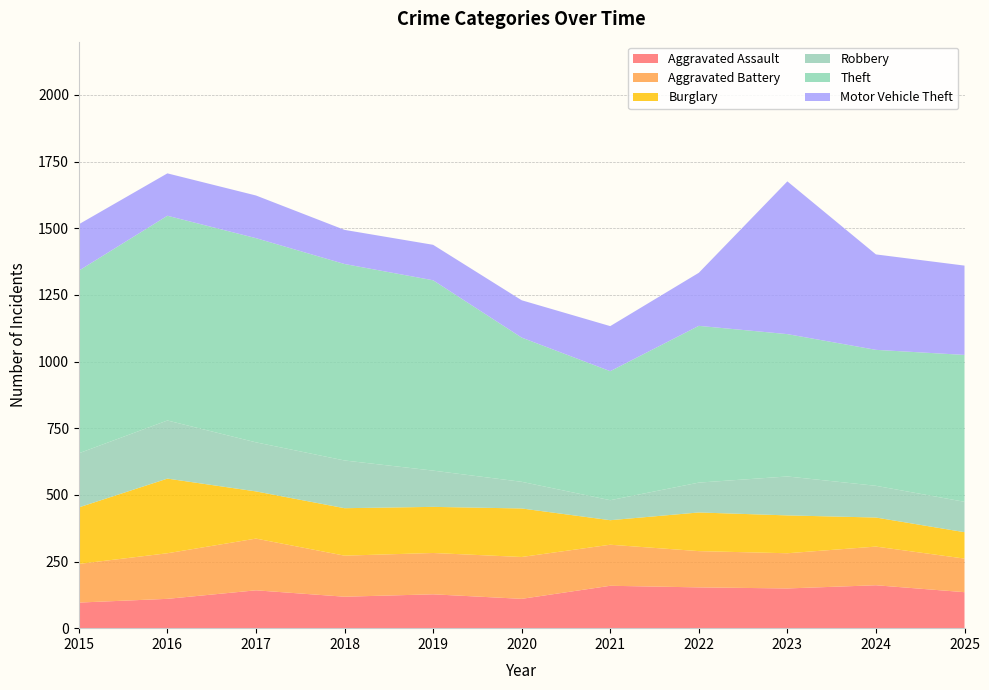

Reading right to left, what are all the values shown in this chart?

Aggravated Assault: 2025=135	2024=161	2023=149	2022=153	2021=159	2020=110	2019=127	2018=118	2017=142	2016=110	2015=96
Aggravated Battery: 2025=126	2024=145	2023=132	2022=136	2021=154	2020=157	2019=155	2018=154	2017=194	2016=171	2015=145
Burglary: 2025=99	2024=109	2023=142	2022=145	2021=92	2020=182	2019=173	2018=178	2017=177	2016=280	2015=212
Robbery: 2025=114	2024=119	2023=146	2022=112	2021=75	2020=100	2019=136	2018=179	2017=184	2016=218	2015=203
Theft: 2025=551	2024=510	2023=534	2022=588	2021=484	2020=541	2019=714	2018=737	2017=766	2016=768	2015=685
Motor Vehicle Theft: 2025=335	2024=358	2023=573	2022=199	2021=169	2020=140	2019=133	2018=128	2017=160	2016=159	2015=174